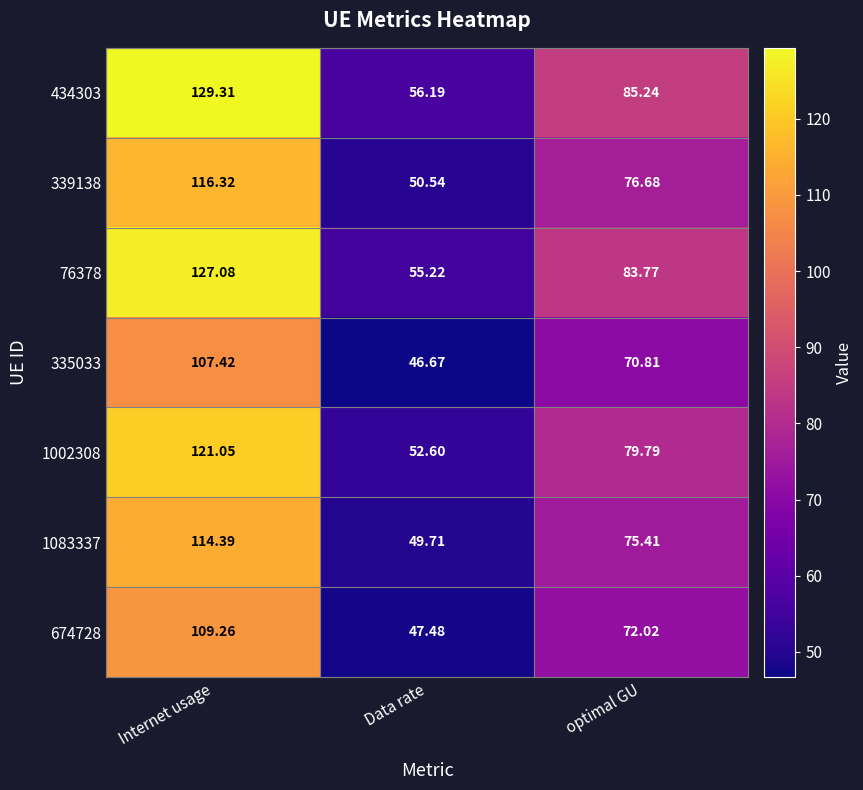

Rank the categories by 339138 value from highest to lowest.

Internet usage, optimal GU, Data rate